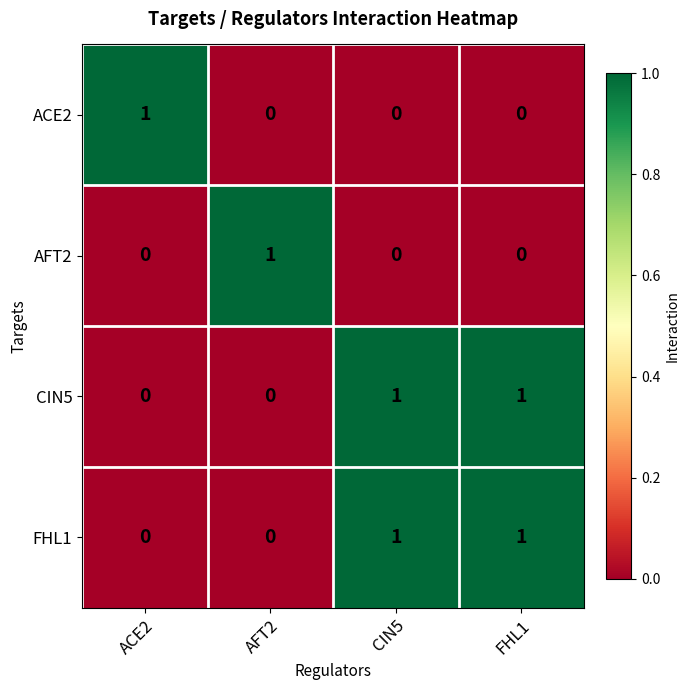

The value of FHL1 at FHL1 is 1. True or false?

True